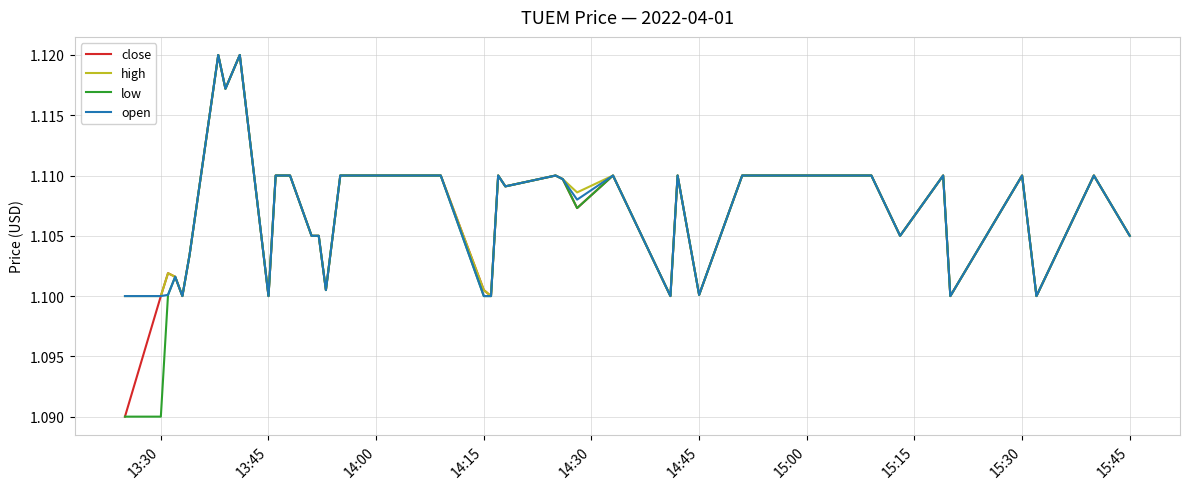

What are all the series names shown in the legend?

close, high, low, open